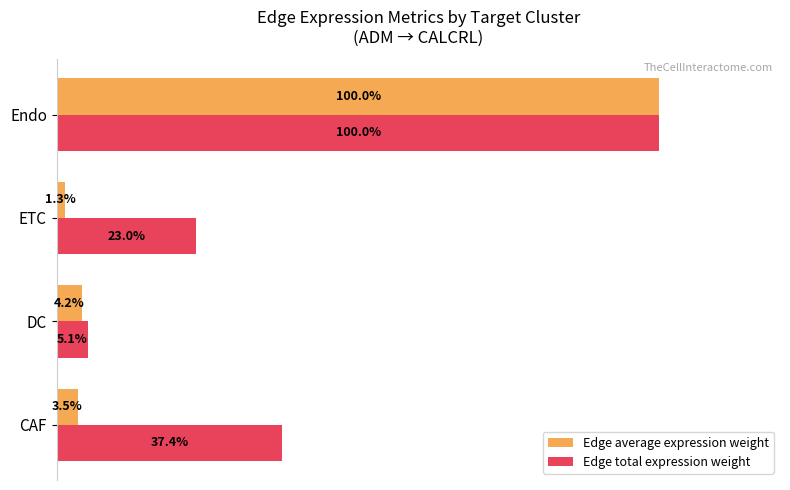

At which label does Edge total expression weight reach its minimum?

DC